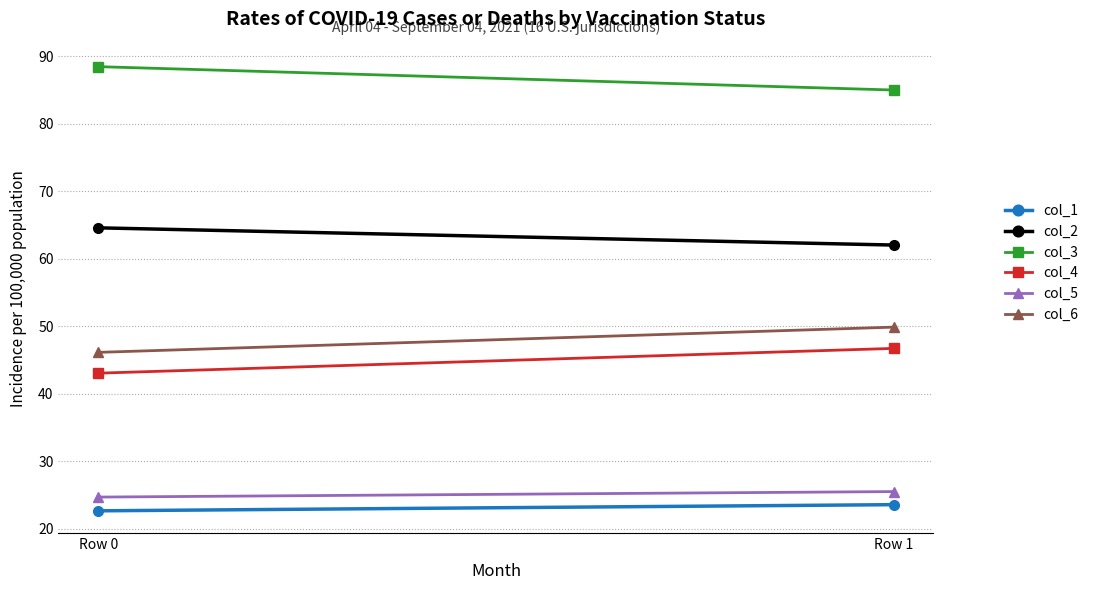

At which label does col_5 reach its minimum?

Row 0